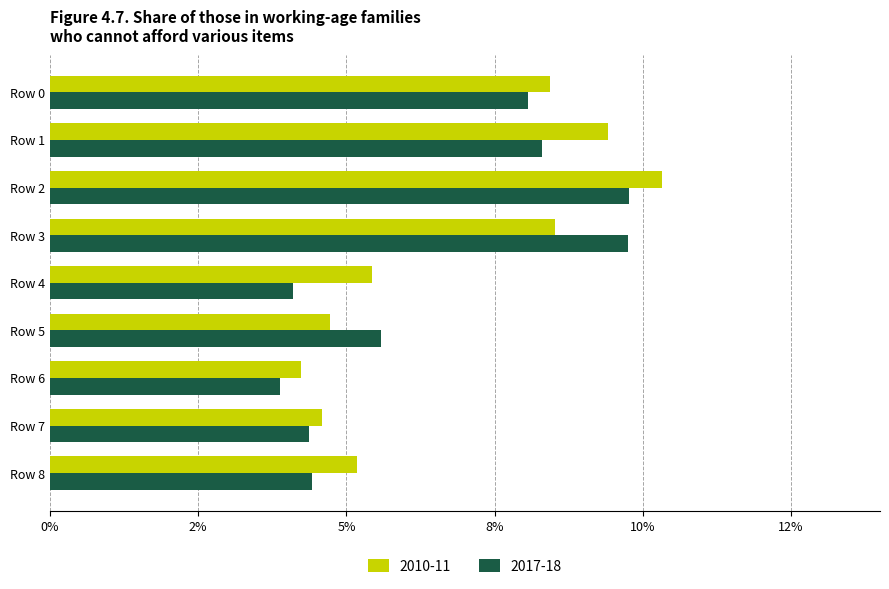

Which series has the largest range (max minus min)?

2010-11